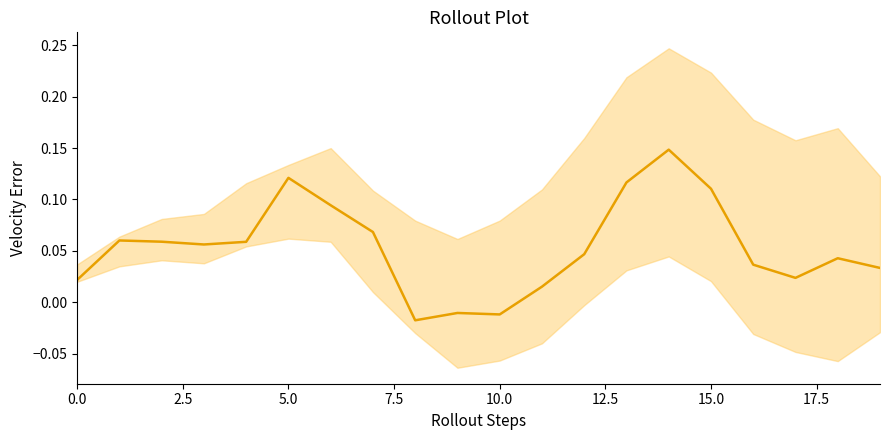

Is this an area chart (filled region under the line)?

No